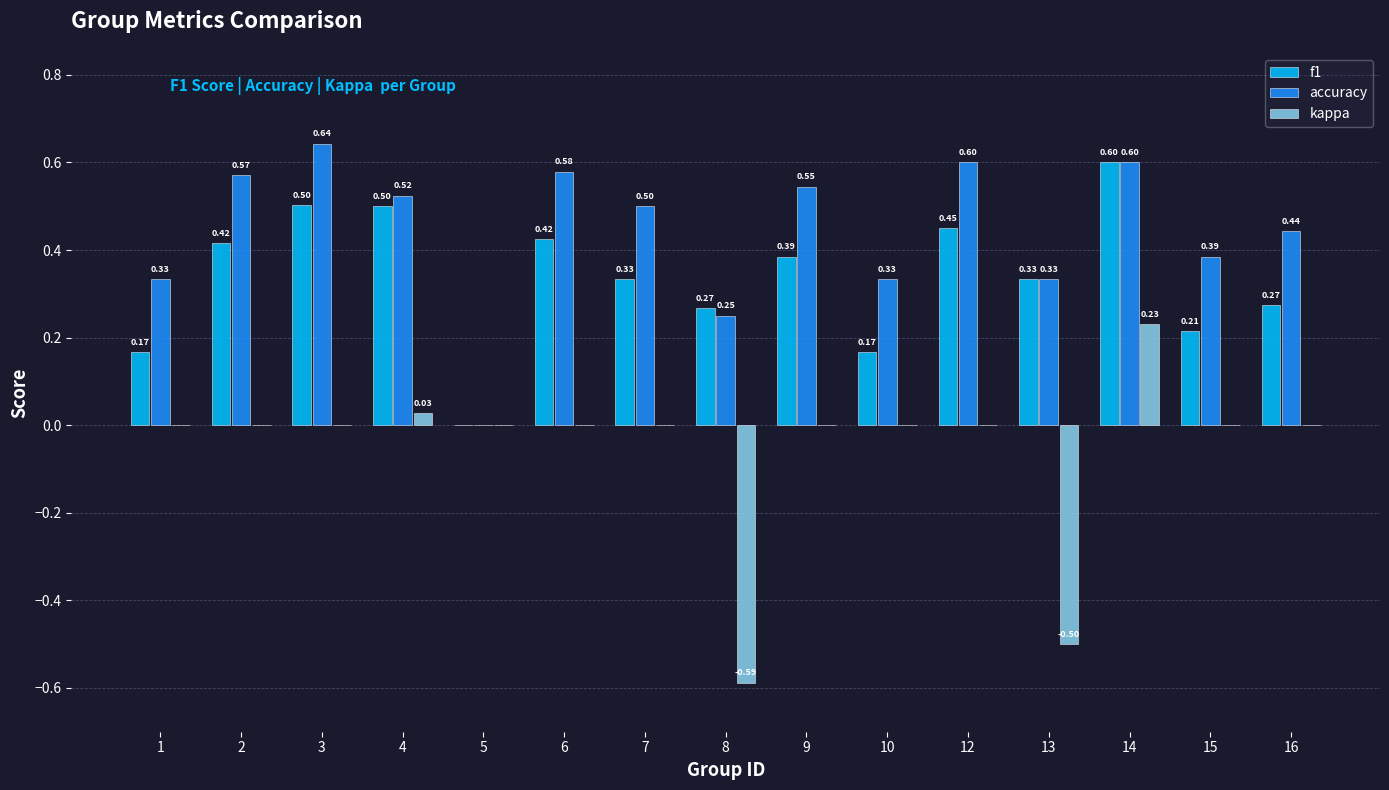

What is the sum of the accuracy values at 15 and 16?

0.8